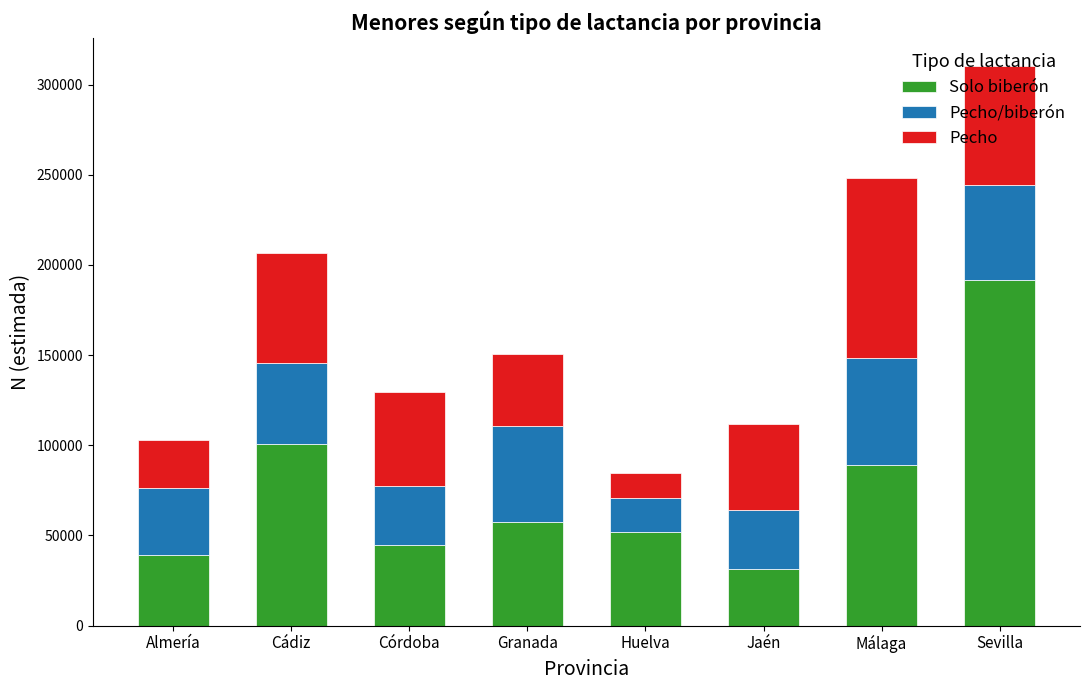

Which category has the highest value in the Solo biberón series?

Sevilla